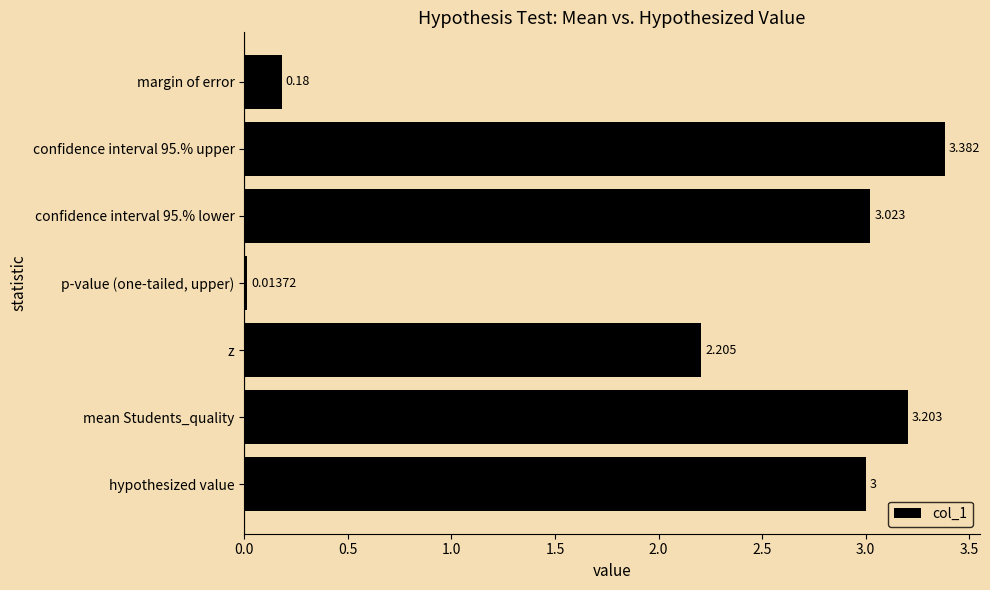

Rank the categories by value from highest to lowest.

confidence interval 95.% upper, mean Students_quality, confidence interval 95.% lower, hypothesized value, z, margin of error, p-value (one-tailed, upper)